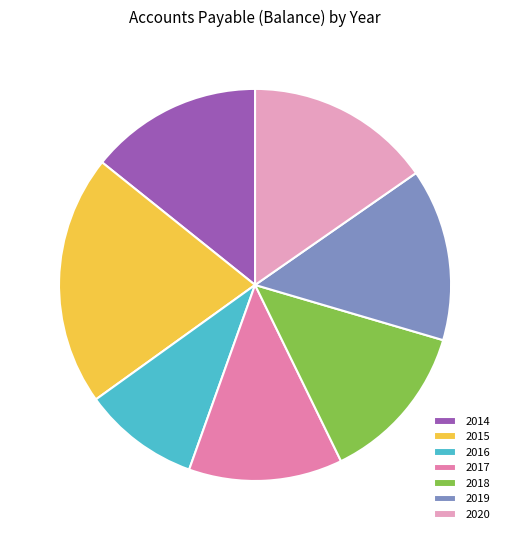

What is the largest slice in the pie chart?

2015